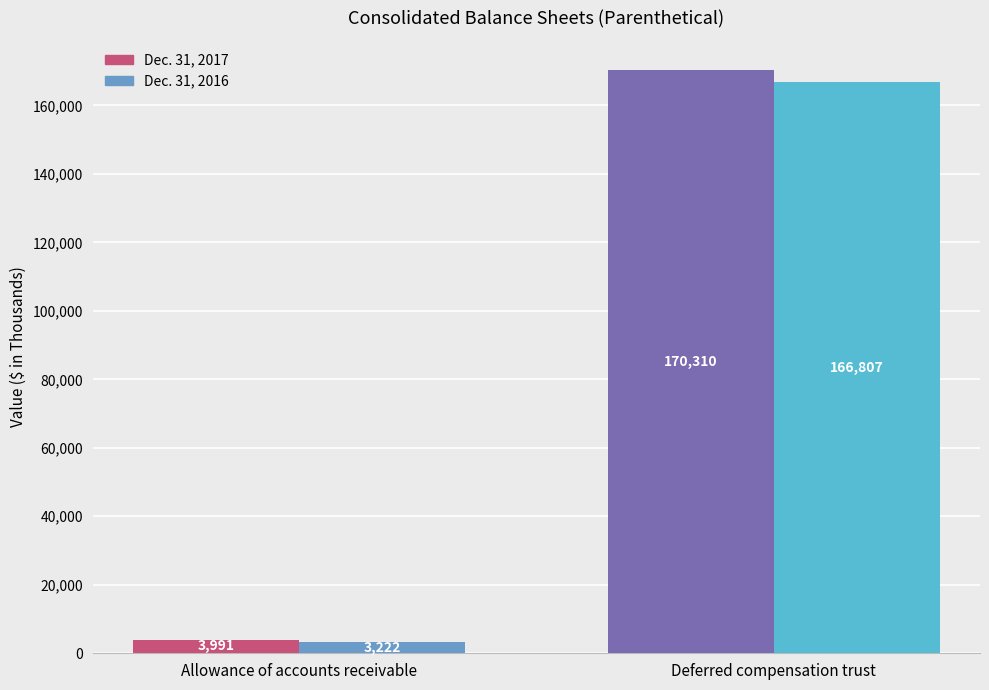

What is the maximum value shown in the chart?

170310